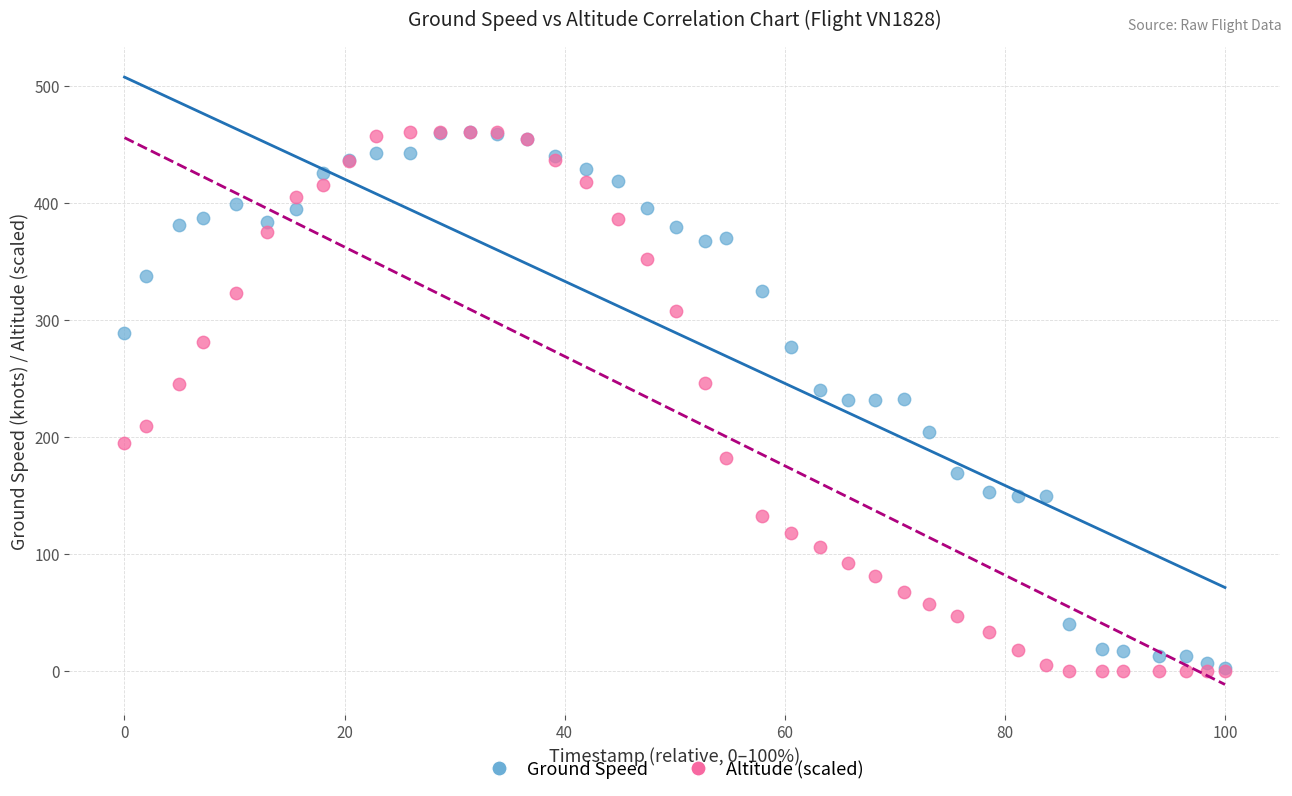

What are all the series names shown in the legend?

Ground Speed, Altitude (scaled)